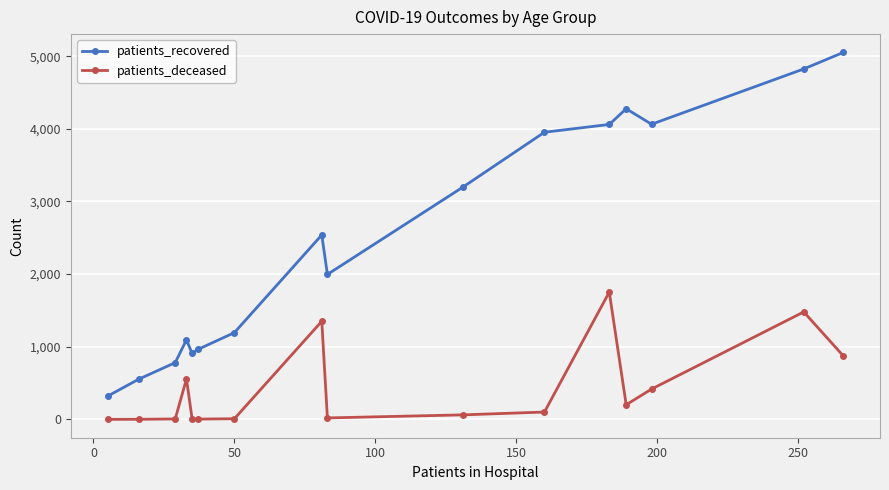

True or false: patients_recovered and patients_deceased intersect in this chart.

False